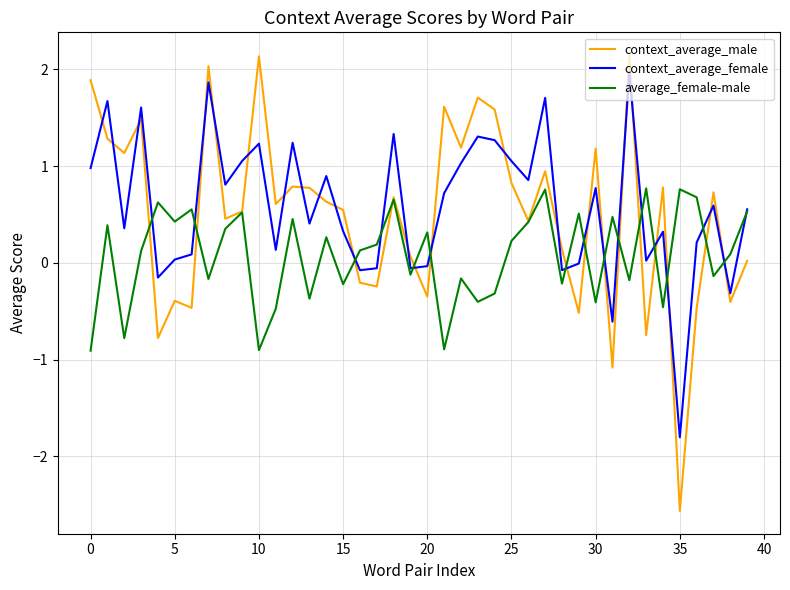

How many intersections are there between context_average_female and context_average_male?

25